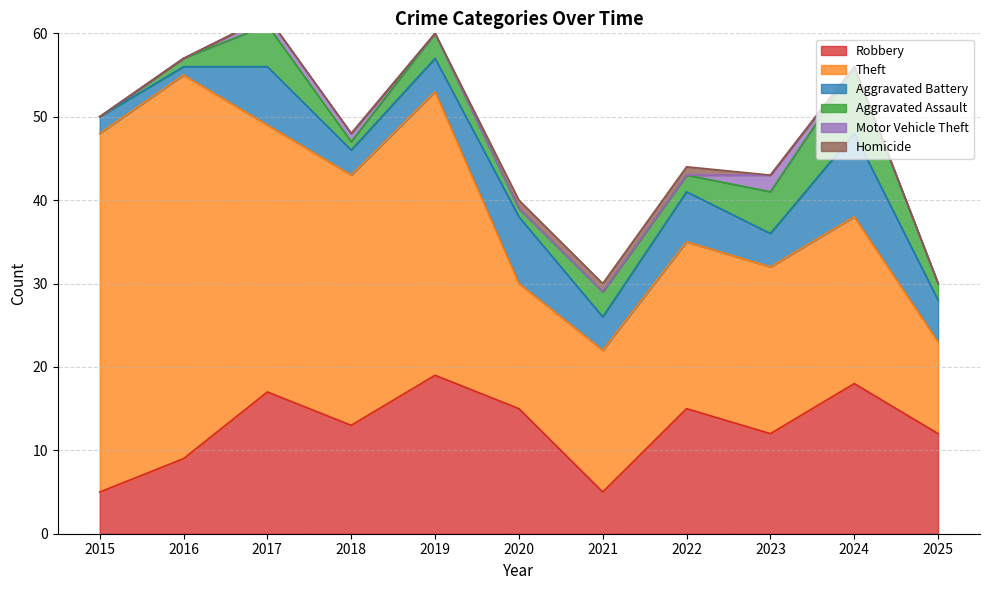

What is the lowest value of the Robbery series?

5